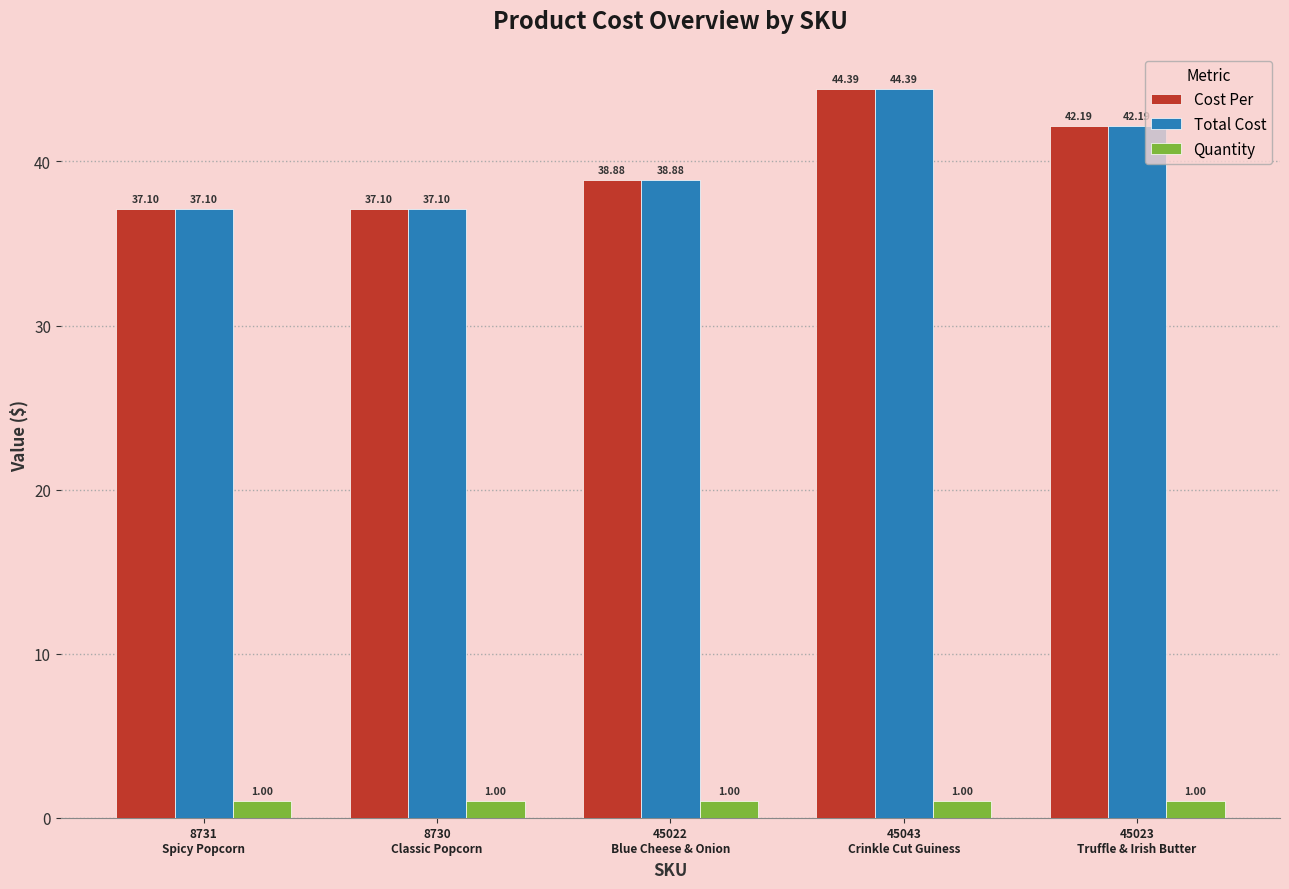

Reading left to right, list all the values displayed in this chart.

Cost Per: 37.1	37.1	38.9	44.4	42.2
Total Cost: 37.1	37.1	38.9	44.4	42.2
Quantity: 1.0	1.0	1.0	1.0	1.0